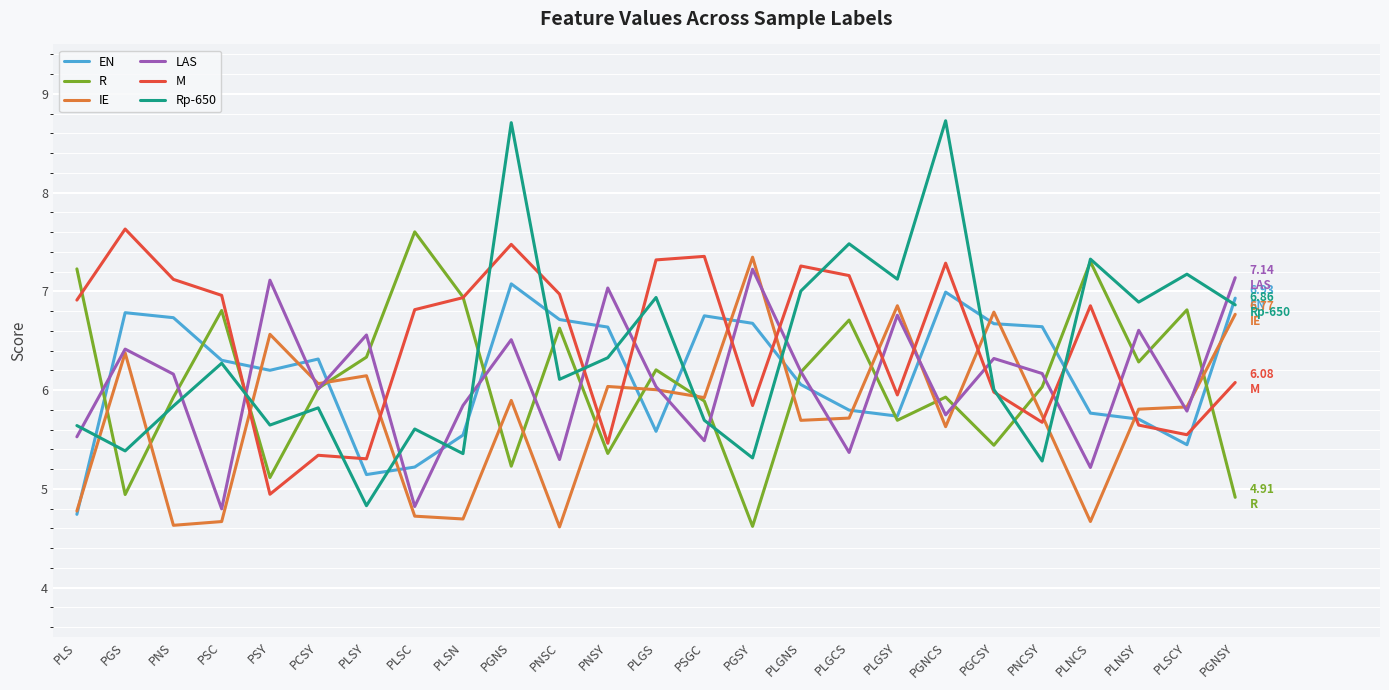

Which category has the lowest value in the R series?

PGSY